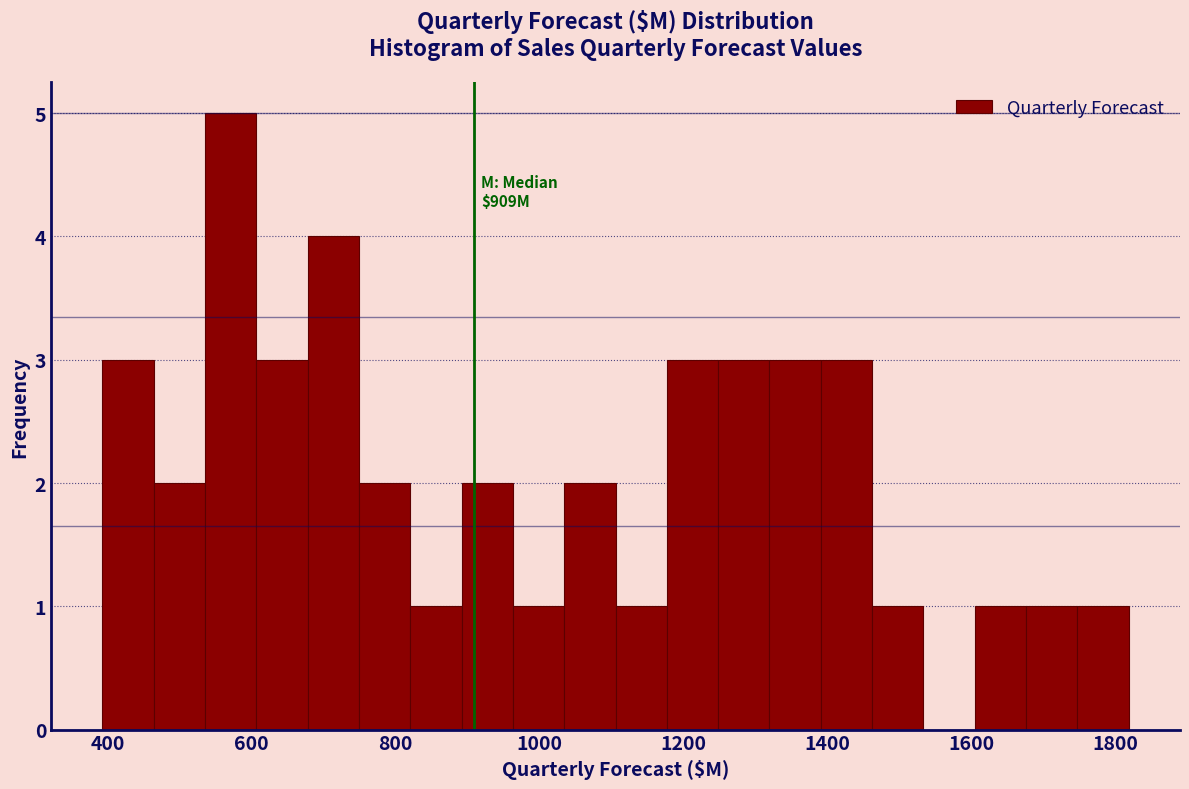

Around what value on the x-axis is the tallest bar? Give the approximate position of its centre, as read against the axis.

580